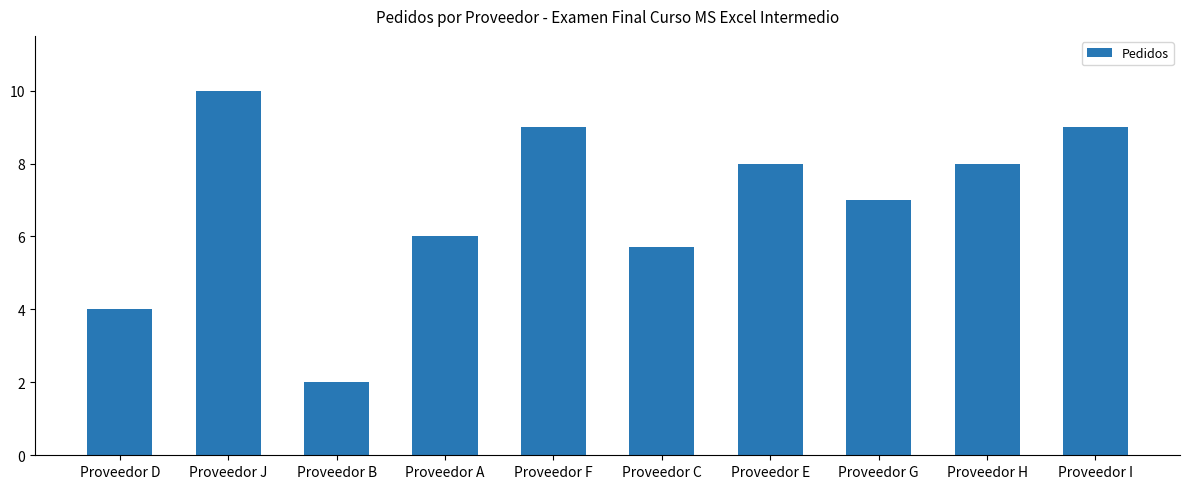

What is the minimum value shown in the chart?

2.0